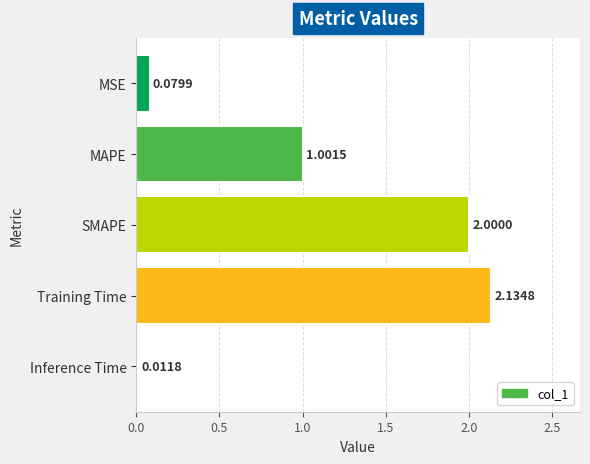

Between SMAPE and Training Time, which is larger?

Training Time